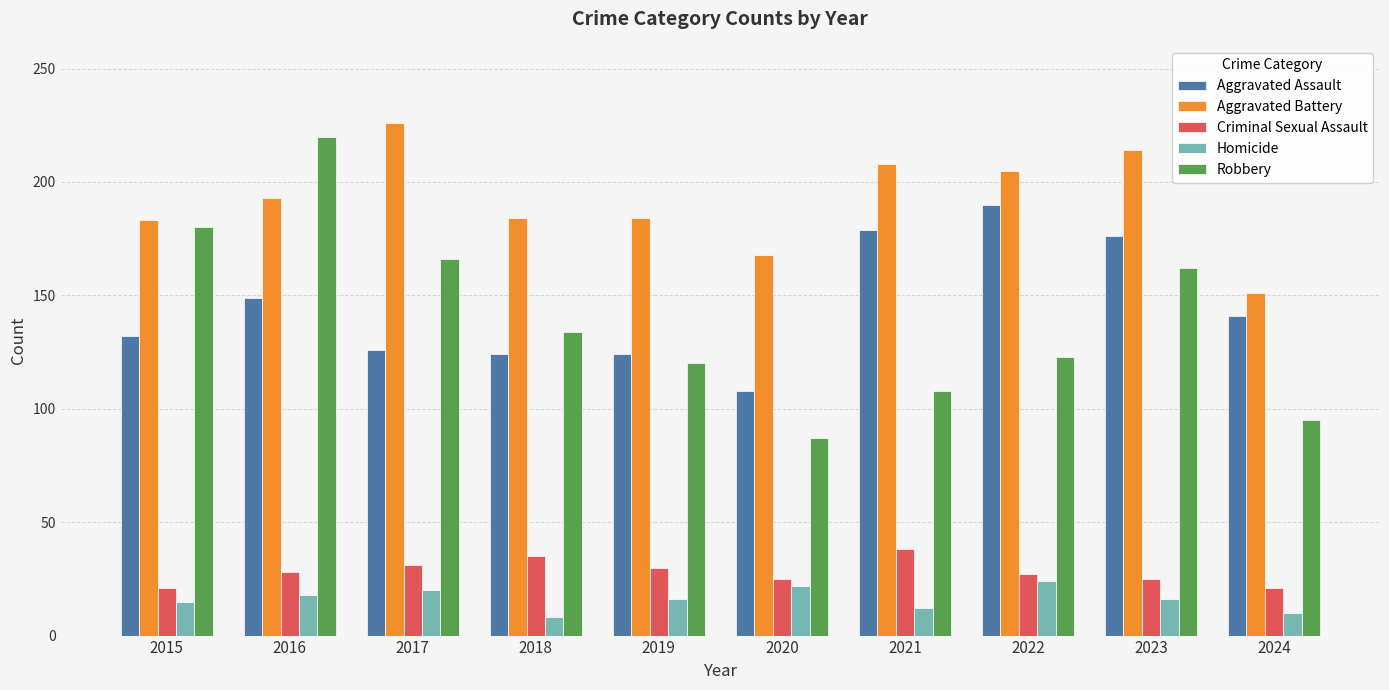

At which category is the sum across all series the highest?

2016